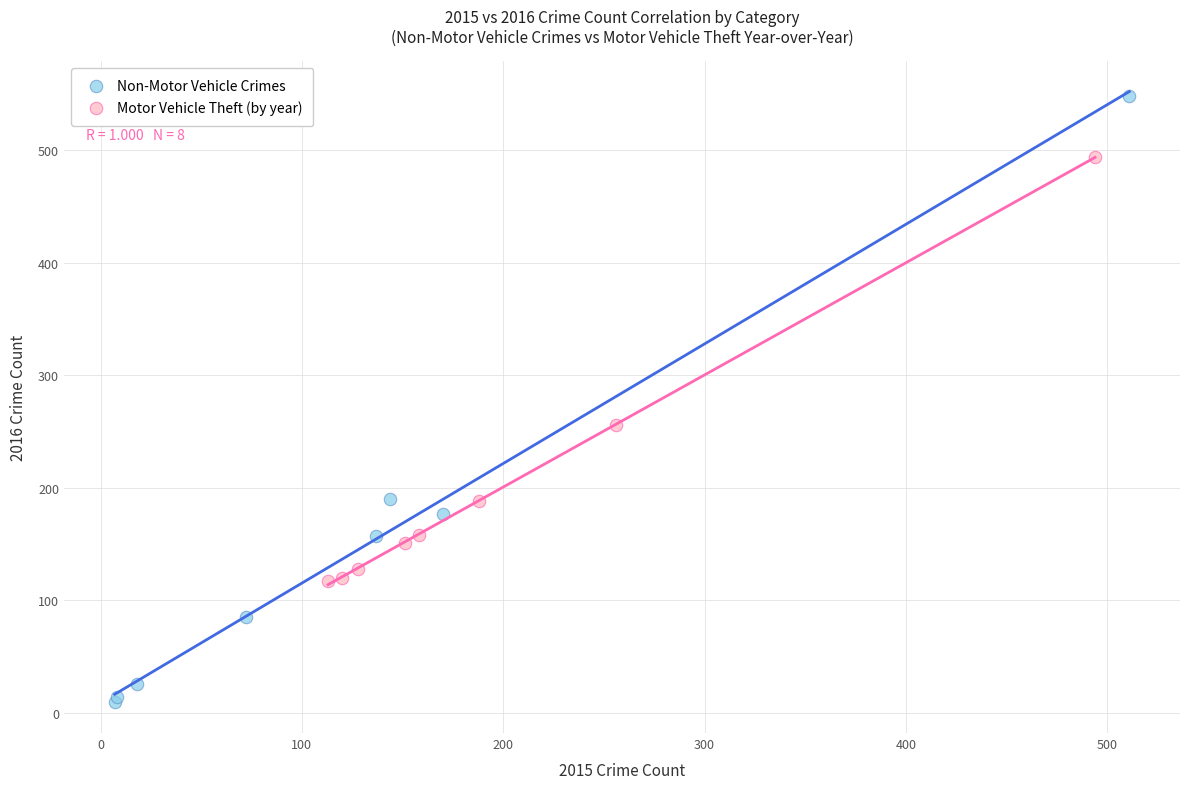

Which series contains the highest Y value?

Non-Motor Vehicle Crimes